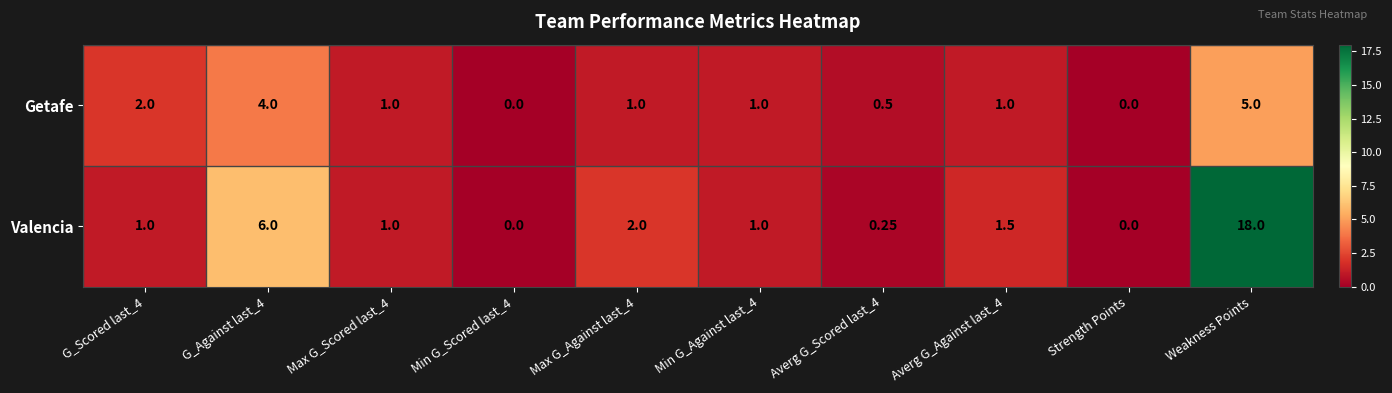

List the series in order of their overall mean, lowest first.

Getafe, Valencia